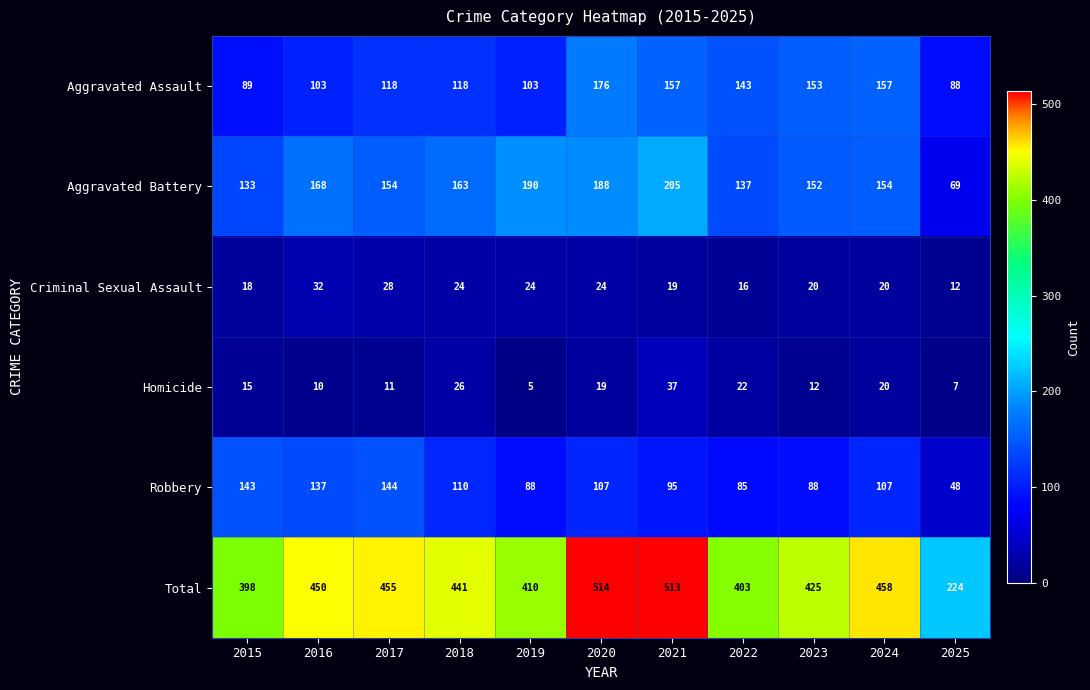

The Robbery series shows 36 at 2024. True or false?

False